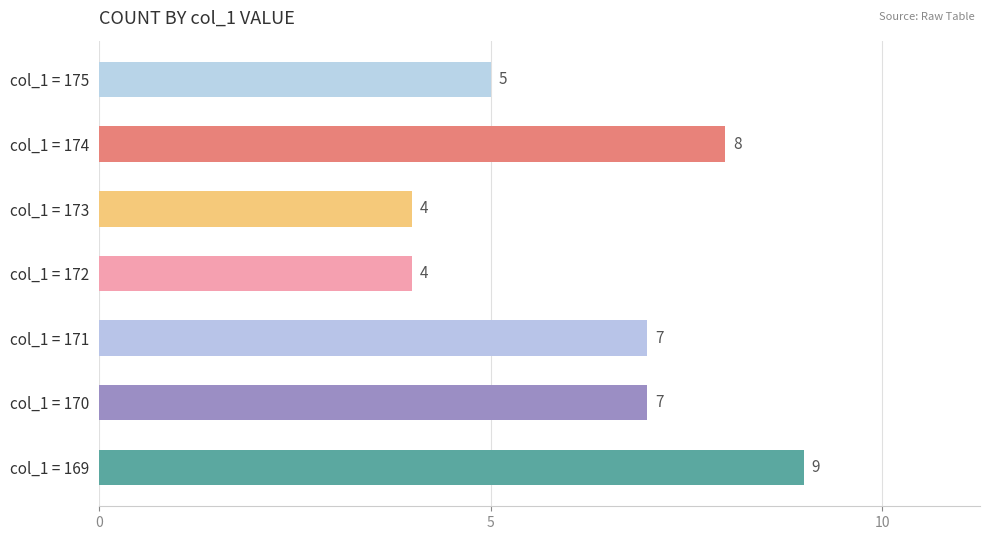

Are the bars grouped side by side (vs. stacked)?

No